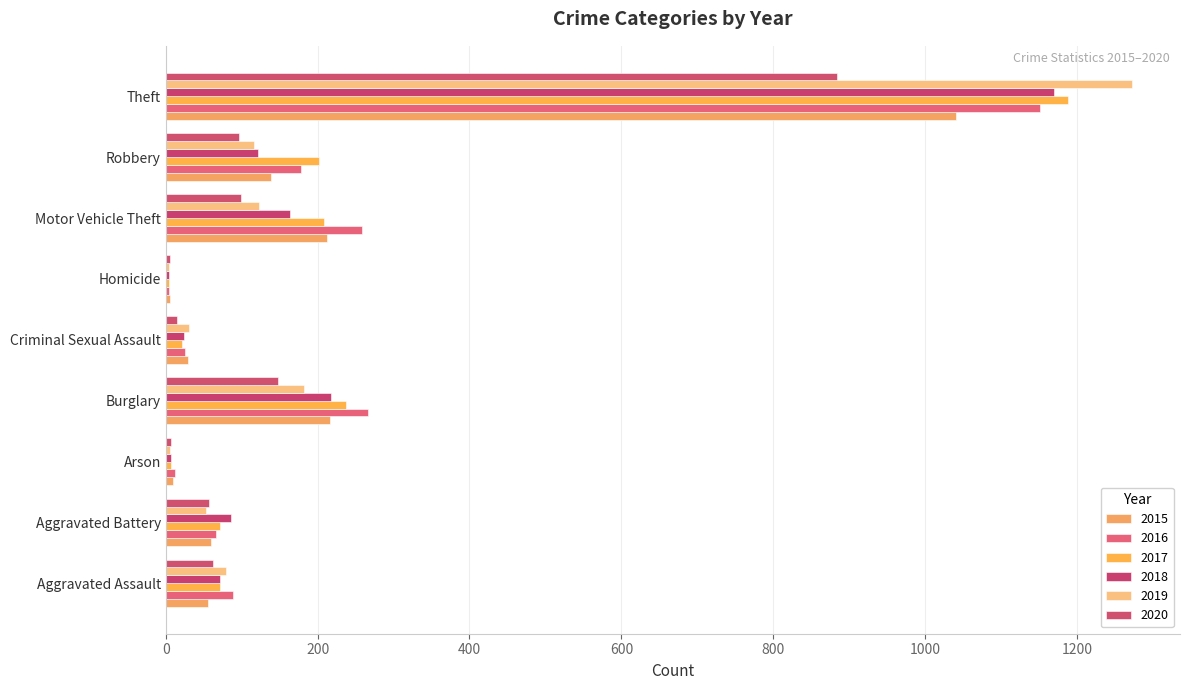

At how many categories does at least one series exceed 1144?

1